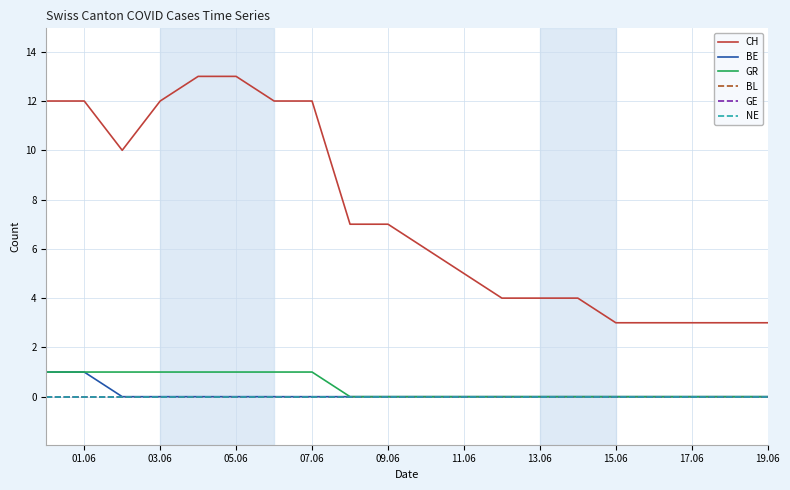

True or false: GR and BE intersect in this chart.

False